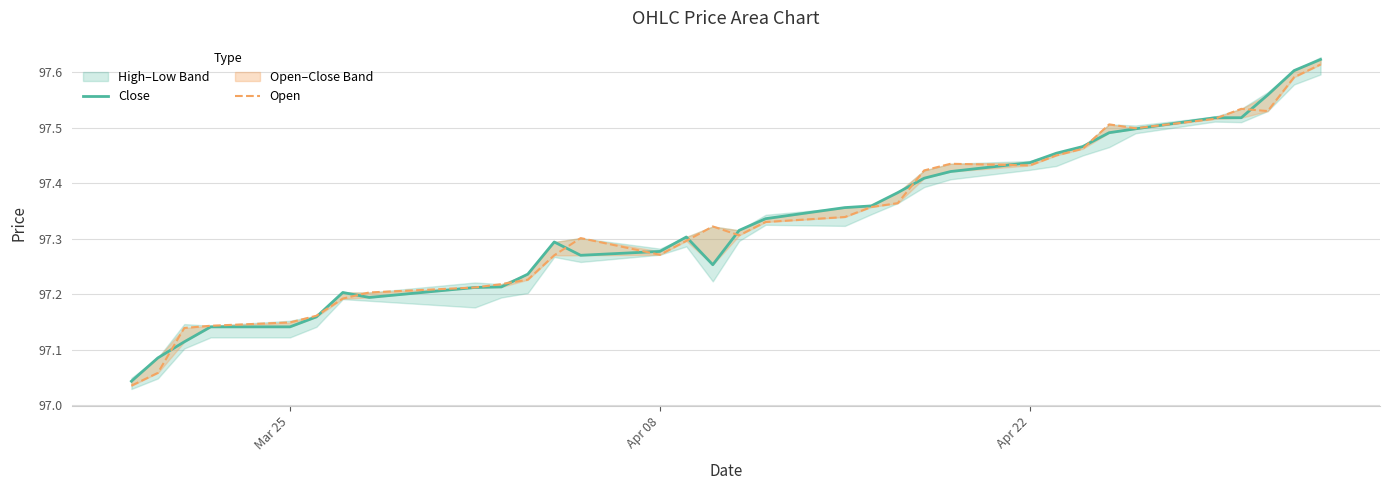

How many times do Close and Open cross each other?

14